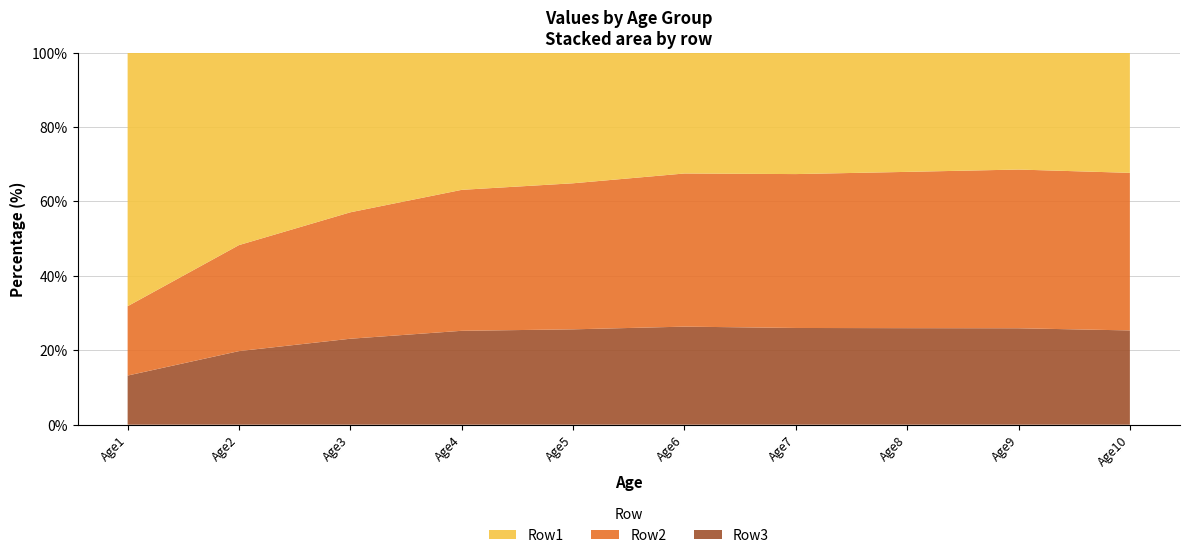

Reading left to right, extract all data points from this chart.

Row1: Age1=1.4	Age2=0.7	Age3=0.5	Age4=0.4	Age5=0.3	Age6=0.3	Age7=0.3	Age8=0.3	Age9=0.3	Age10=0.3
Row2: Age1=0.4	Age2=0.4	Age3=0.4	Age4=0.4	Age5=0.4	Age6=0.4	Age7=0.4	Age8=0.4	Age9=0.4	Age10=0.4
Row3: Age1=0.3	Age2=0.3	Age3=0.3	Age4=0.3	Age5=0.2	Age6=0.2	Age7=0.2	Age8=0.2	Age9=0.2	Age10=0.2